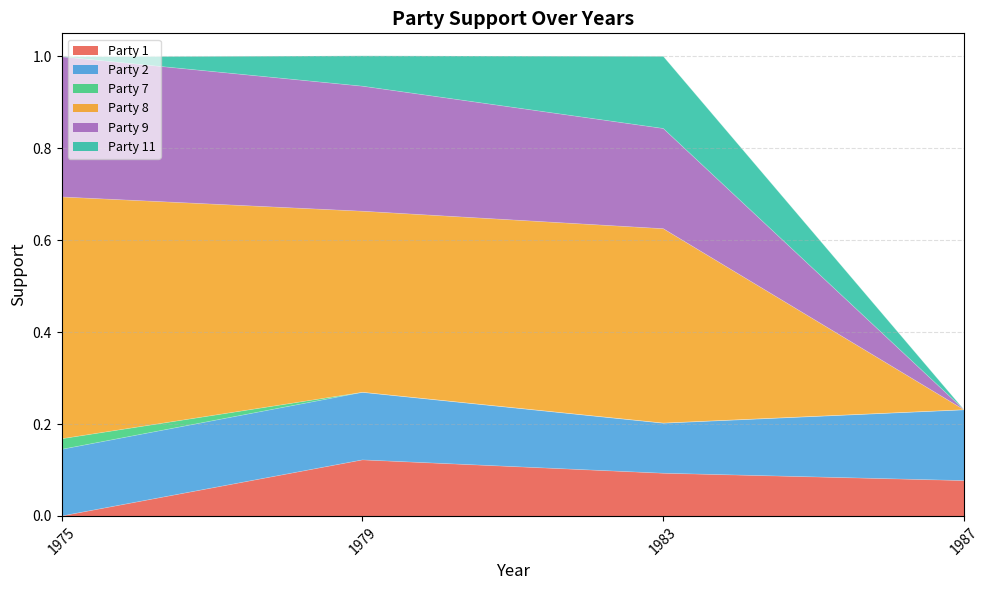

What is the total value across all series at 1983?

1.0